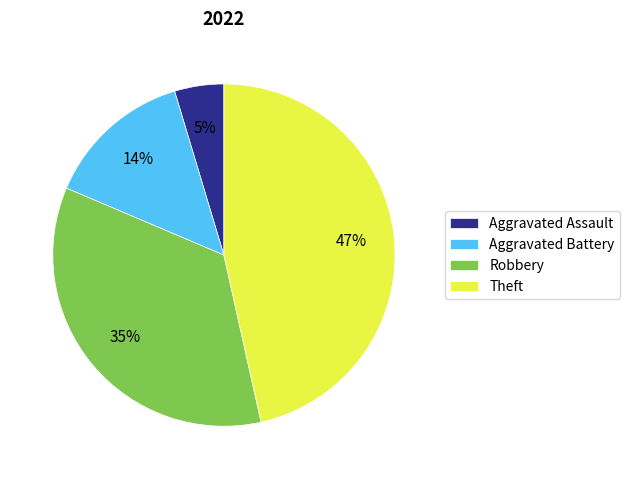

To the nearest percent, what is the combined percentage of Theft and Aggravated Assault?

51%